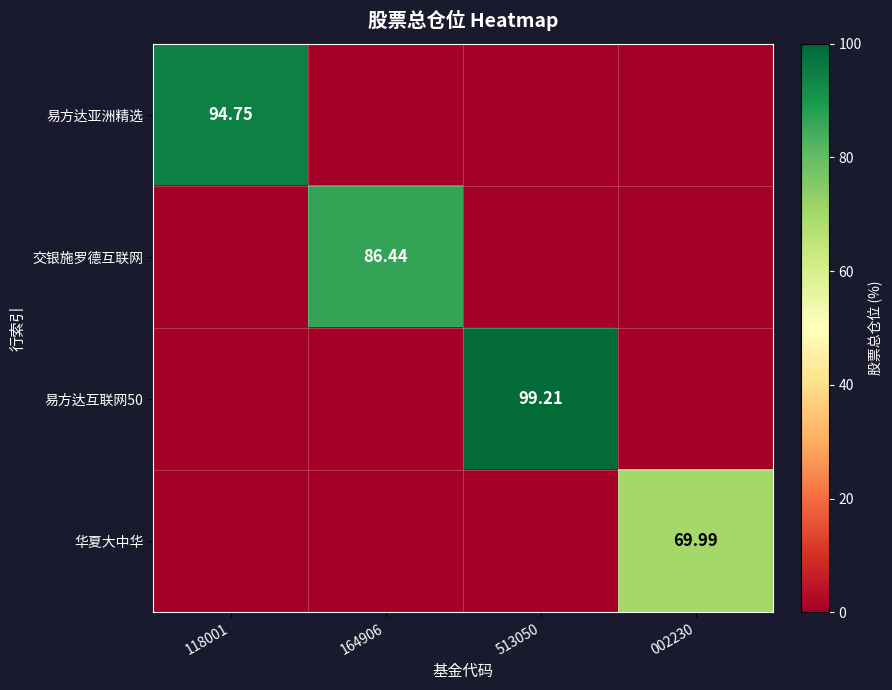

Is the value of 易方达互联网50 at 513050 greater than the value of 易方达亚洲精选 at 118001?

Yes